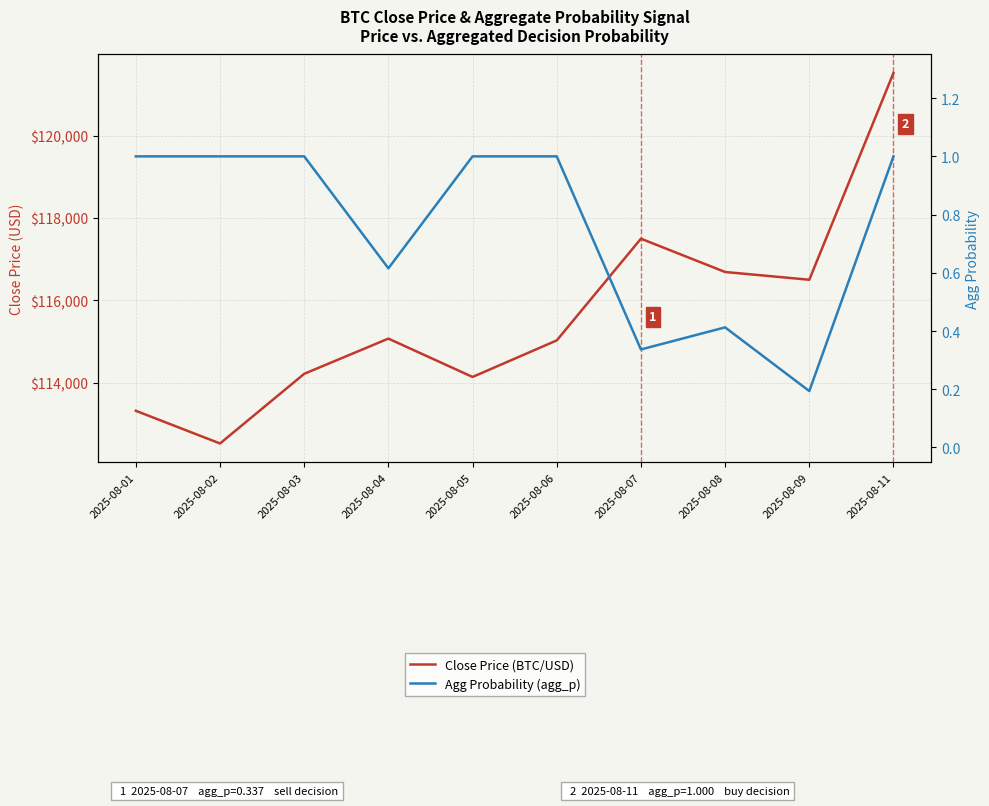

Which category has the lowest value across all series?

2025-08-09